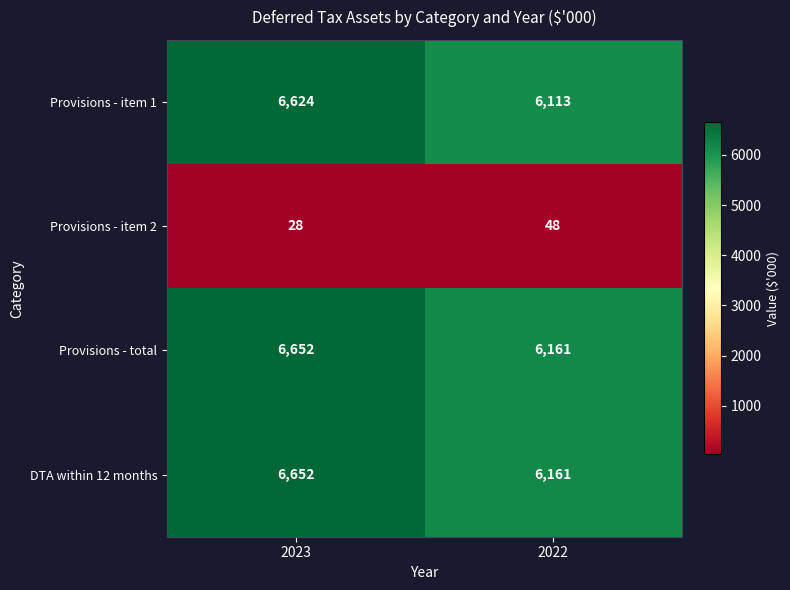

At which label is Provisions - item 1 closest to 6368?

2022